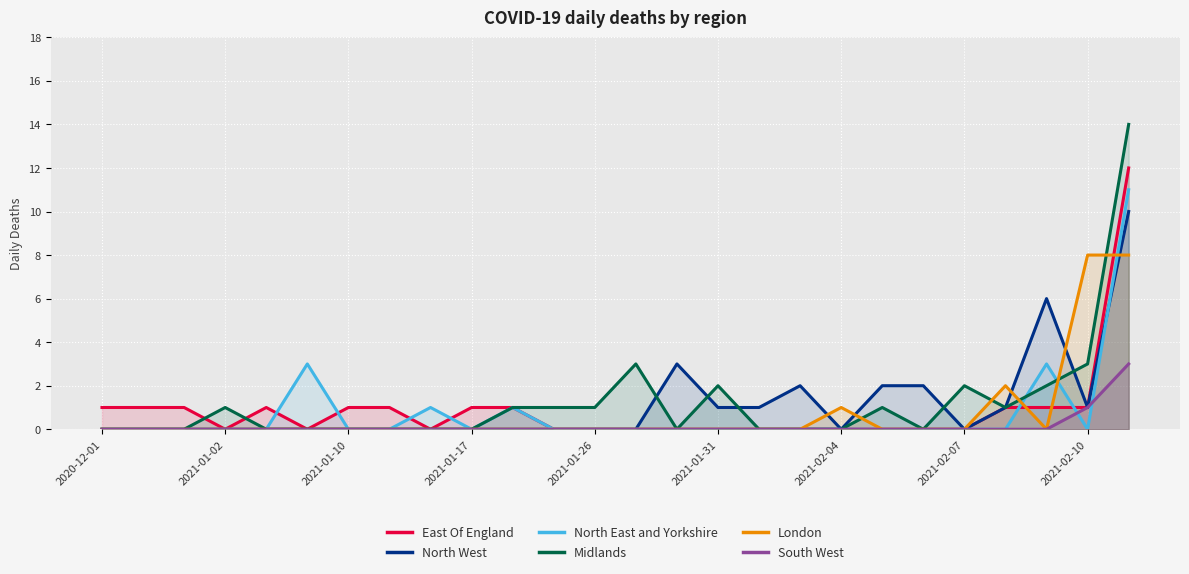

List the series in order of their peak value, lowest first.

South West, London, North West, North East and Yorkshire, East Of England, Midlands